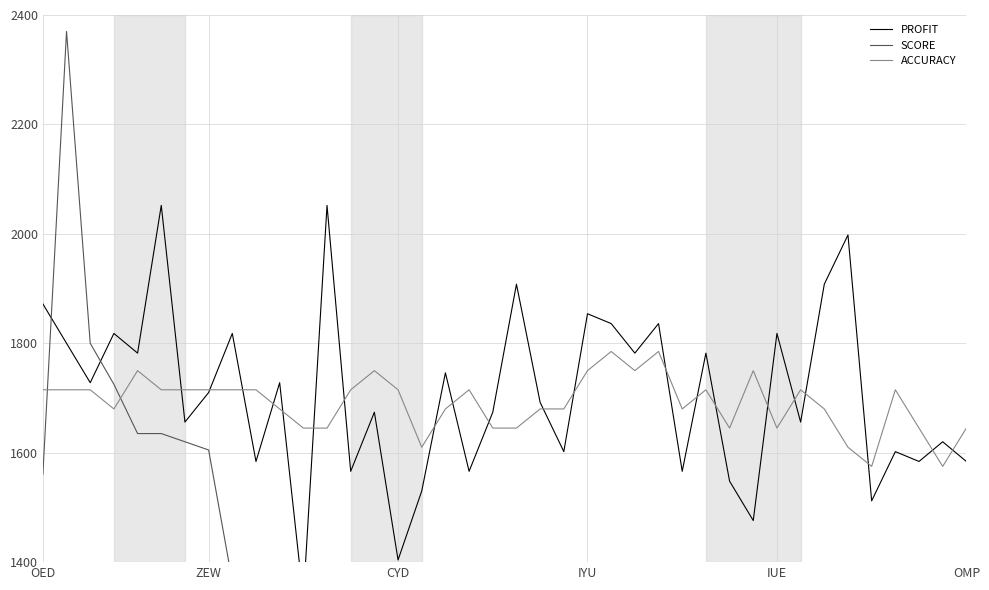

How many data points in PROFIT are above 1710?

19